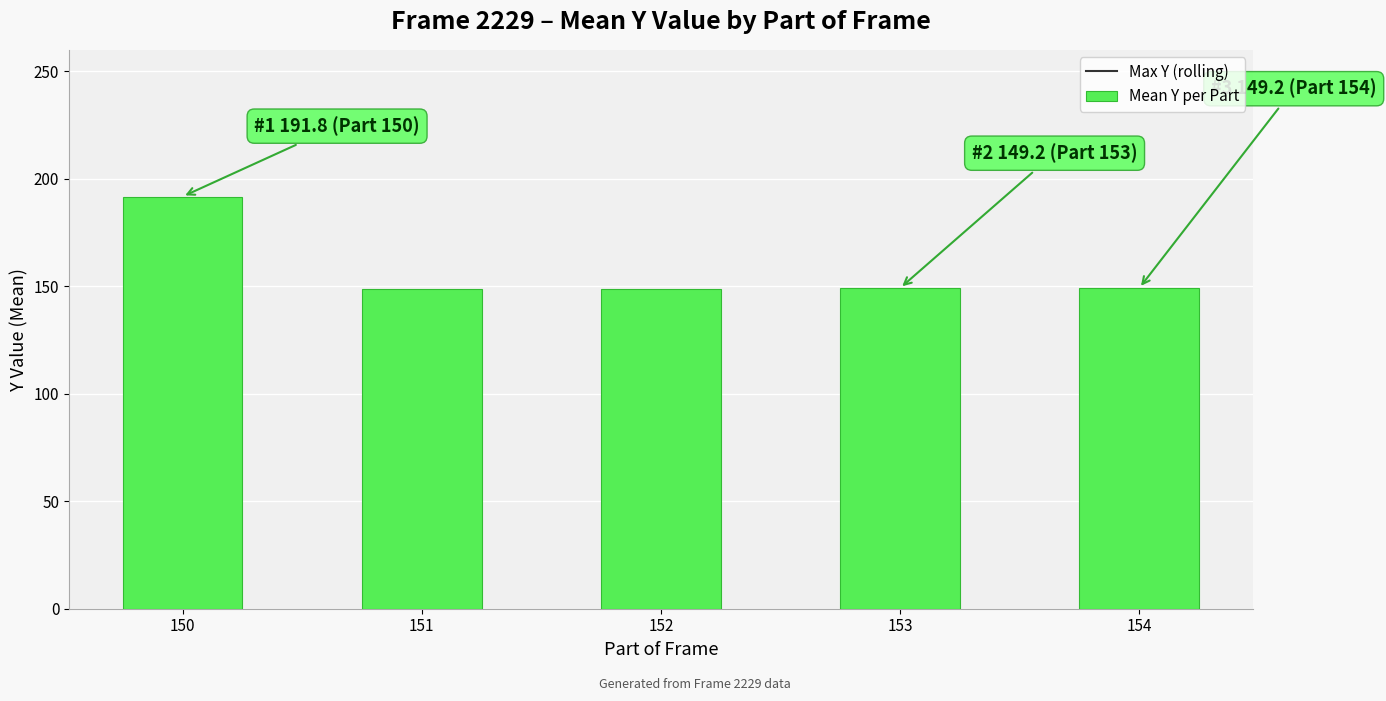

Between 152 and 151, which is larger?

152